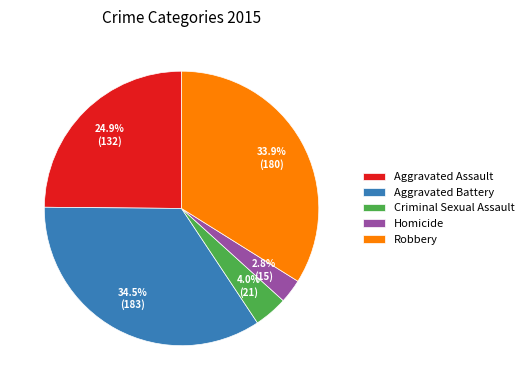

What is the ratio of the value at Homicide to the value at Robbery?

0.1